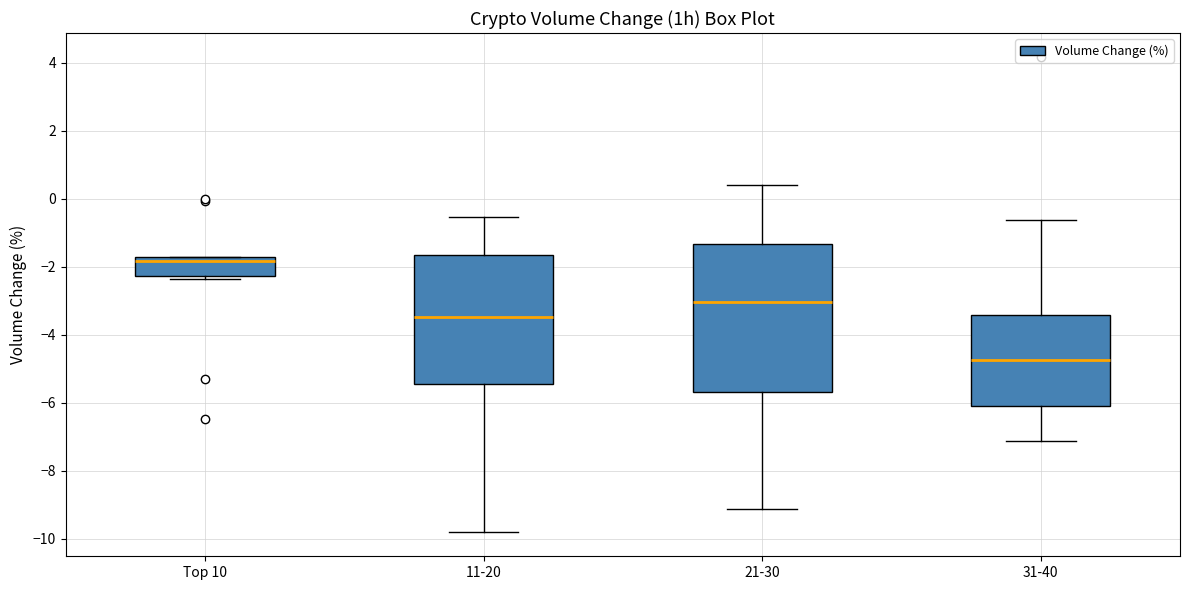

Which box is the tallest, from its lower edge to its upper edge?

21-30